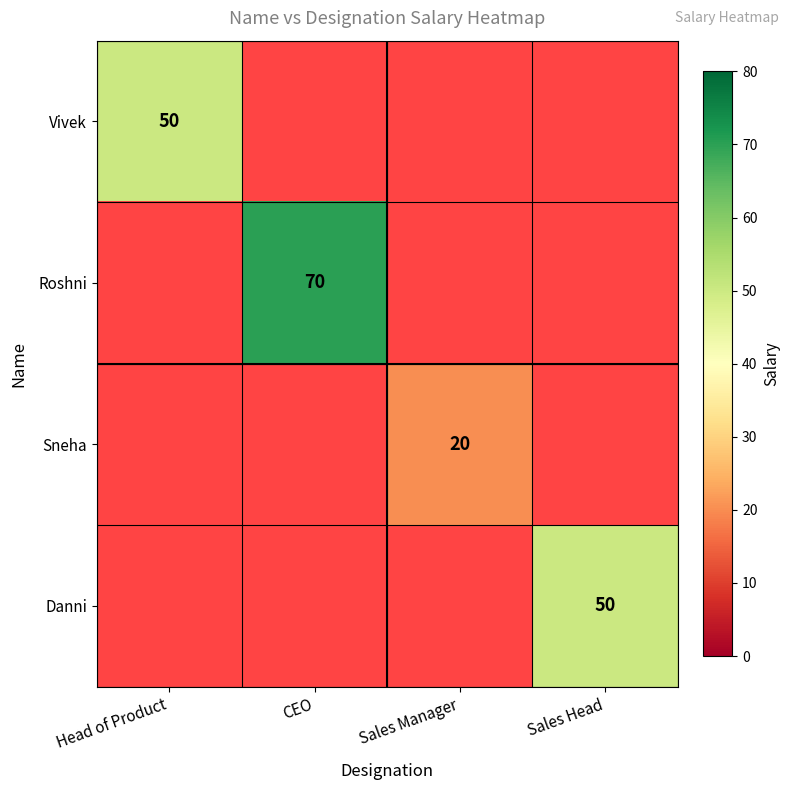

At how many categories does at least one series exceed 61?

1